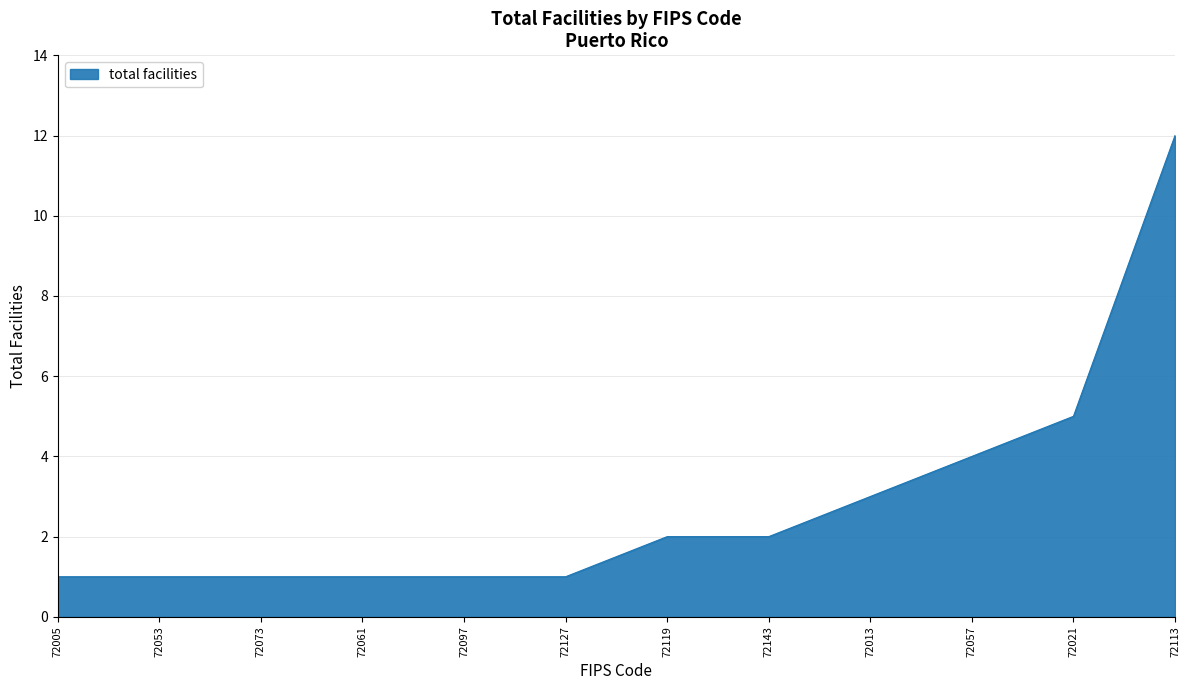

What is the difference between the second highest and minimum values?

4